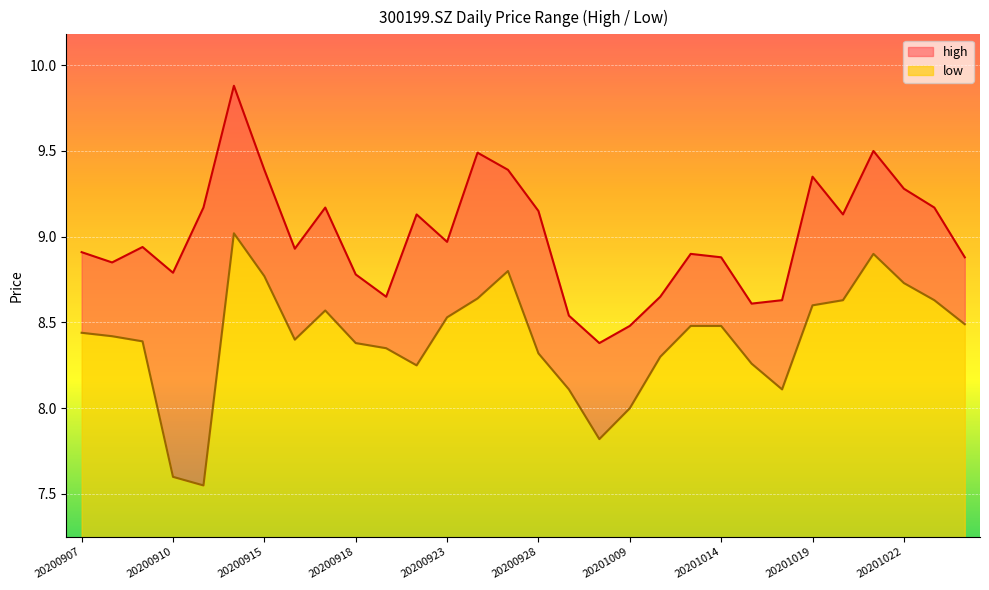

In low, how many points are higher than both neighbors (excluding endpoints)?

4